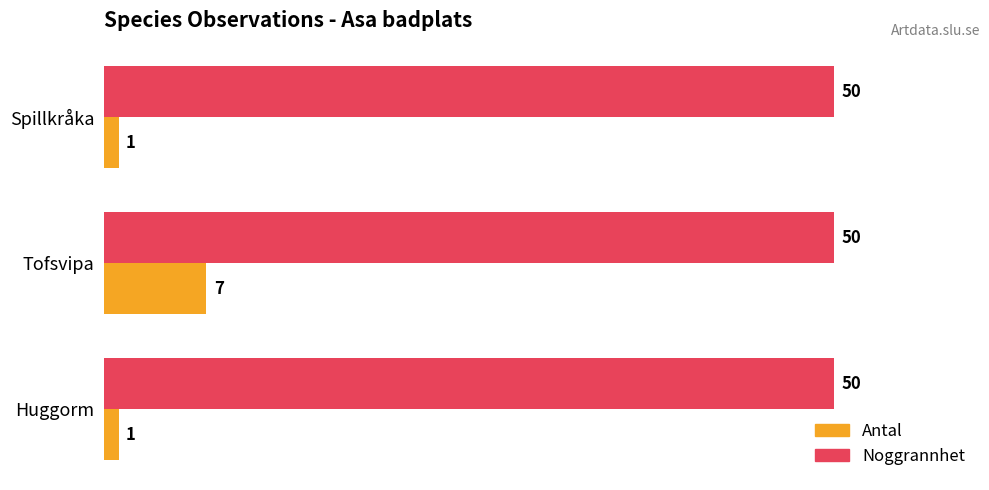

Rank the series at Tofsvipa from lowest to highest value.

Antal, Noggrannhet